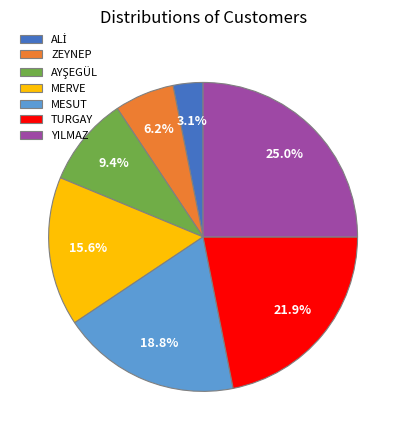

Combined, do MESUT and YILMAZ account for over 50%?

No